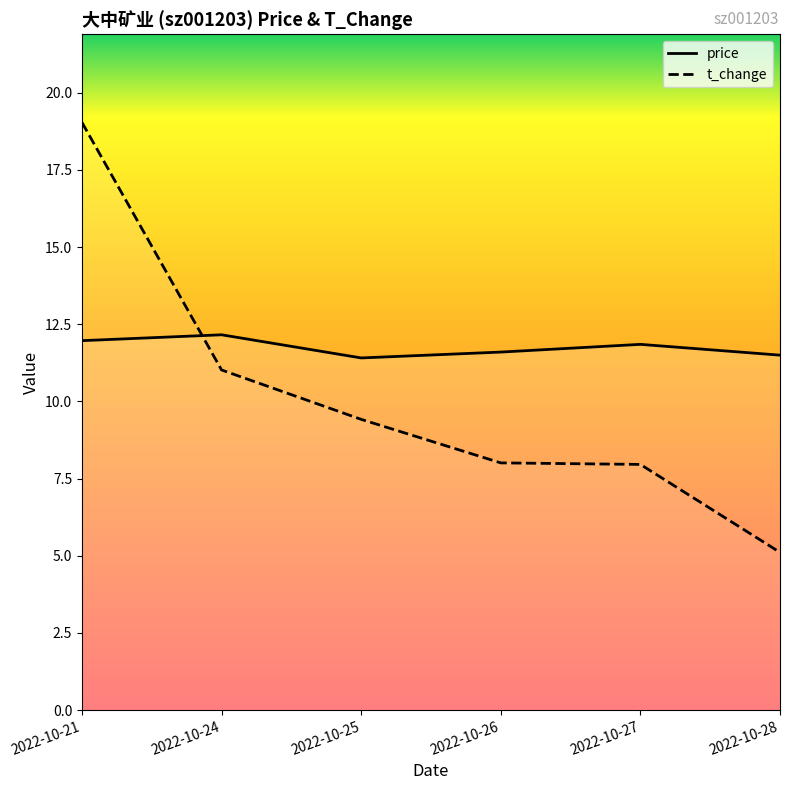

Count the number of categories in the chart.

6